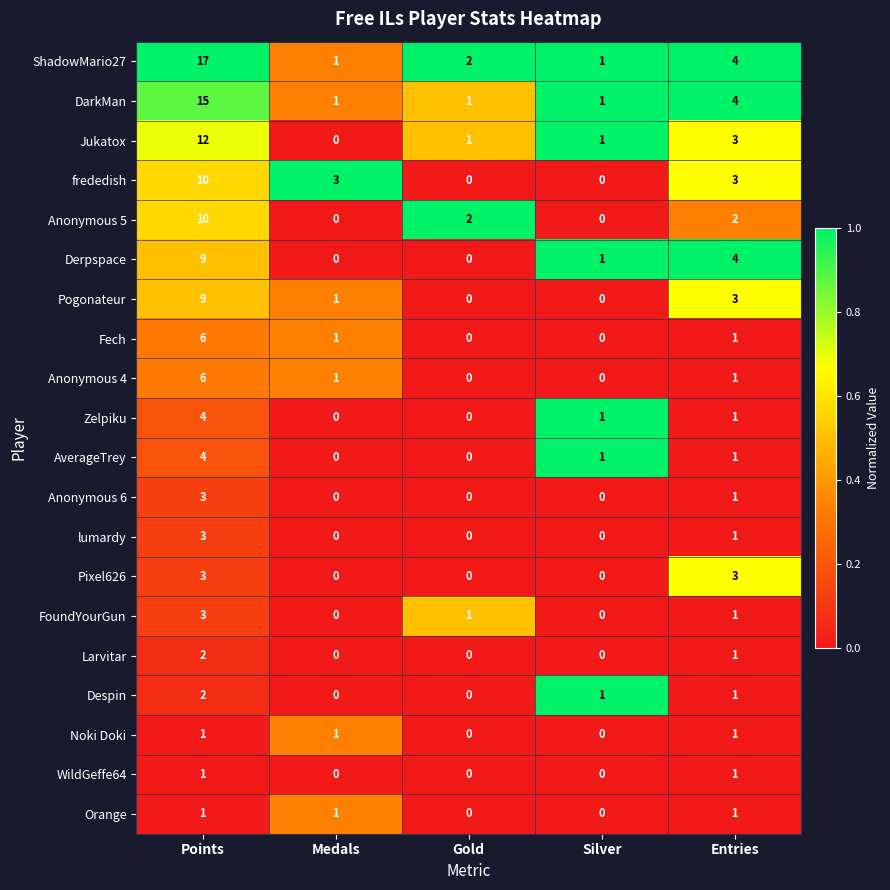

What is the total value across all series at Medals?

10